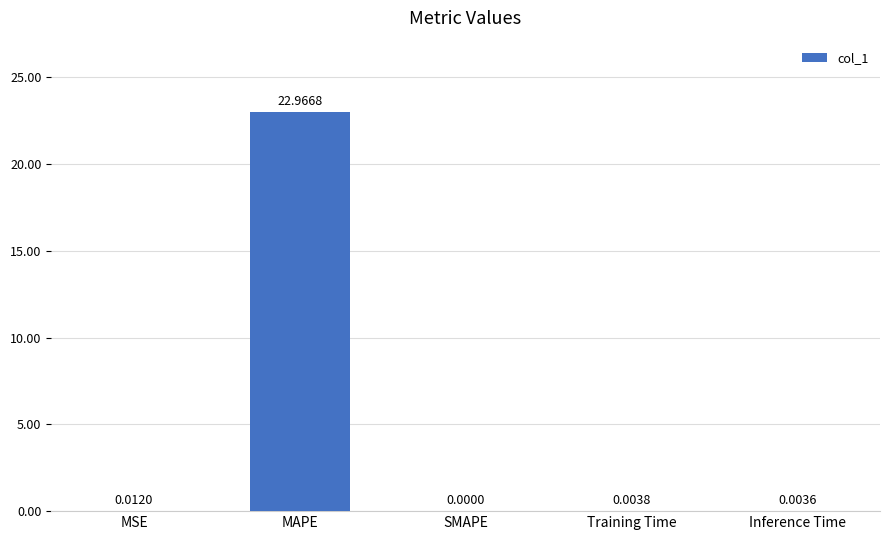

Which label corresponds to the largest value in the chart?

MAPE